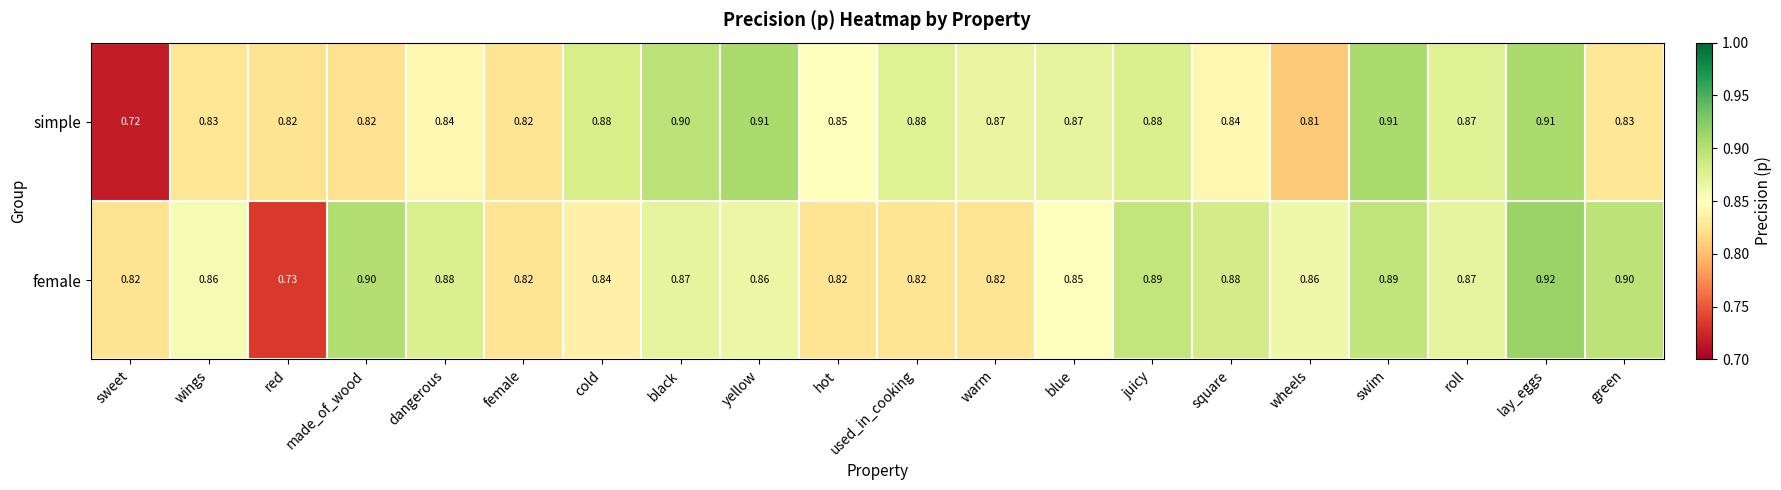

Rank the series by their maximum value, from highest to lowest.

female, simple